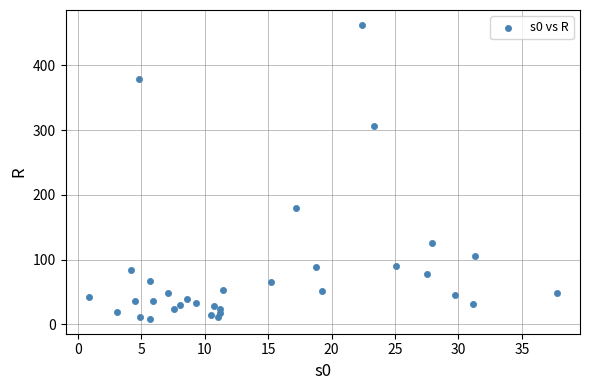

What Y value in the scatter plot is closest to 235?

179.7